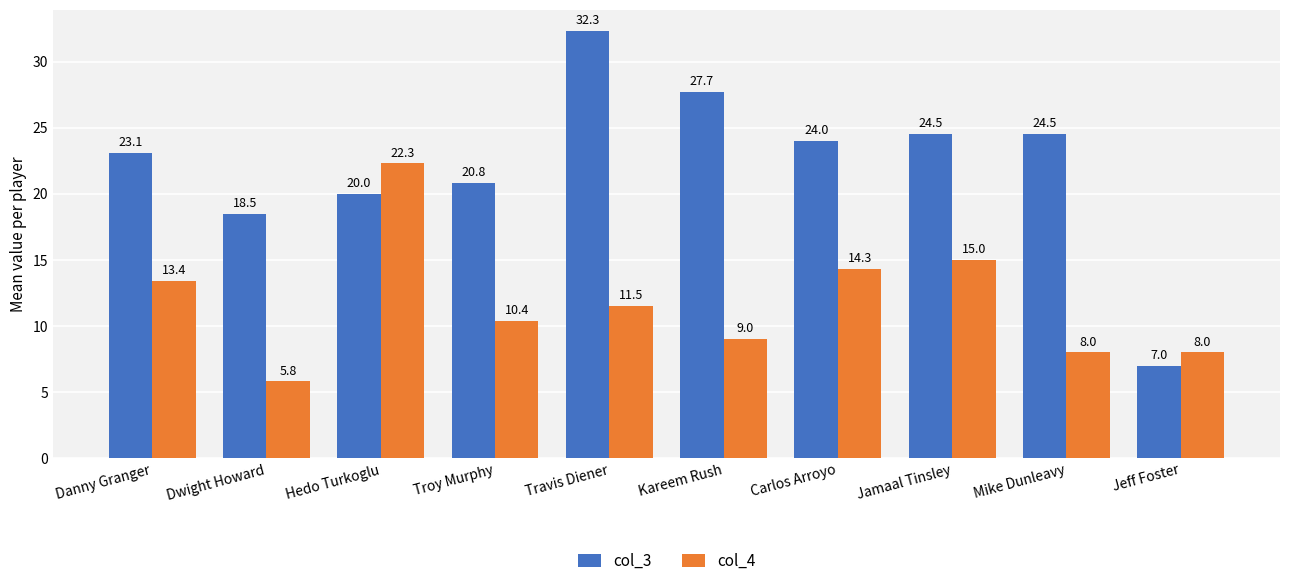

Reading right to left, what are all the values shown in this chart?

col_3: Jeff Foster=7.0	Mike Dunleavy=24.5	Jamaal Tinsley=24.5	Carlos Arroyo=24.0	Kareem Rush=27.7	Travis Diener=32.3	Troy Murphy=20.8	Hedo Turkoglu=20.0	Dwight Howard=18.5	Danny Granger=23.1
col_4: Jeff Foster=8.0	Mike Dunleavy=8.0	Jamaal Tinsley=15.0	Carlos Arroyo=14.3	Kareem Rush=9.0	Travis Diener=11.5	Troy Murphy=10.4	Hedo Turkoglu=22.3	Dwight Howard=5.8	Danny Granger=13.4